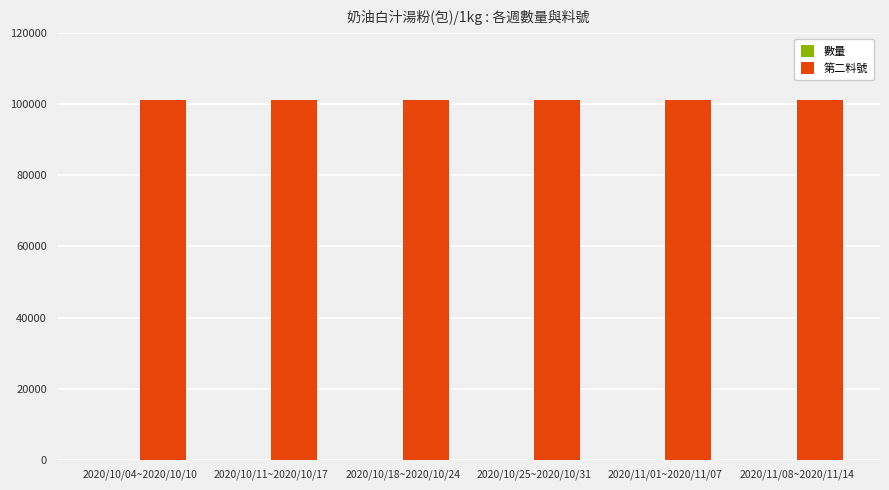

Which series has the largest total across all categories?

第二料號